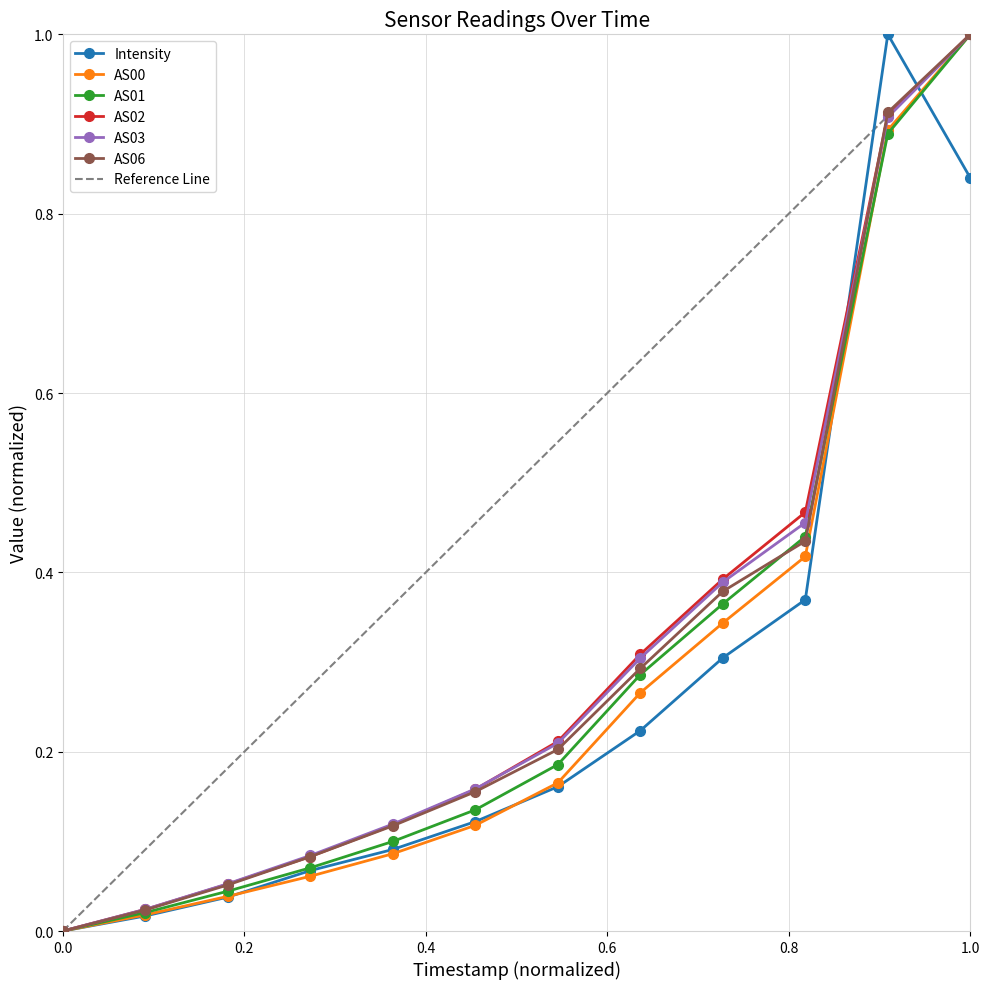

Which series has the largest total across all categories?

AS02